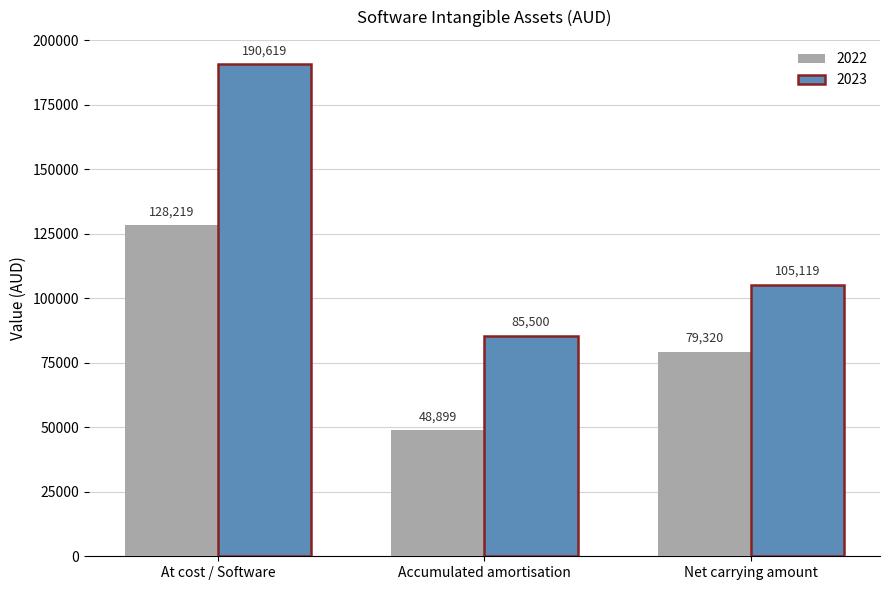

Rank the series by their maximum value, from highest to lowest.

2023, 2022